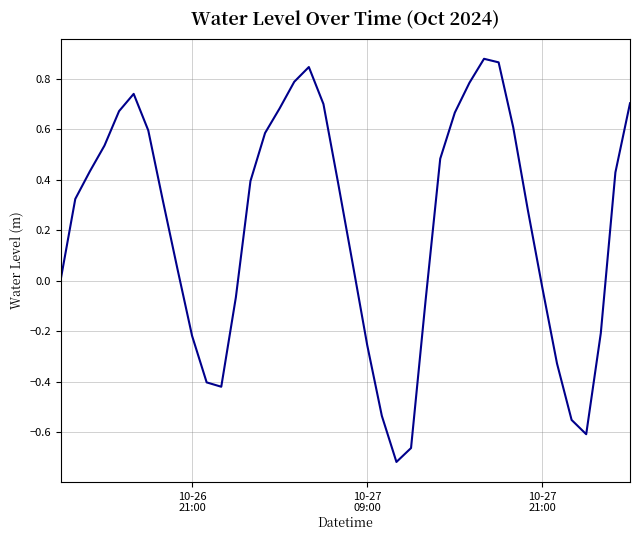

What is the difference between the maximum and minimum values?

1.6